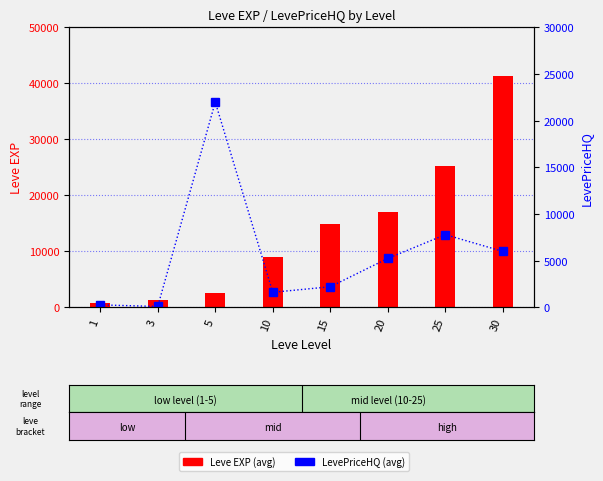

What is the difference between the second highest and minimum values in the LevePriceHQ (avg) series?

7698